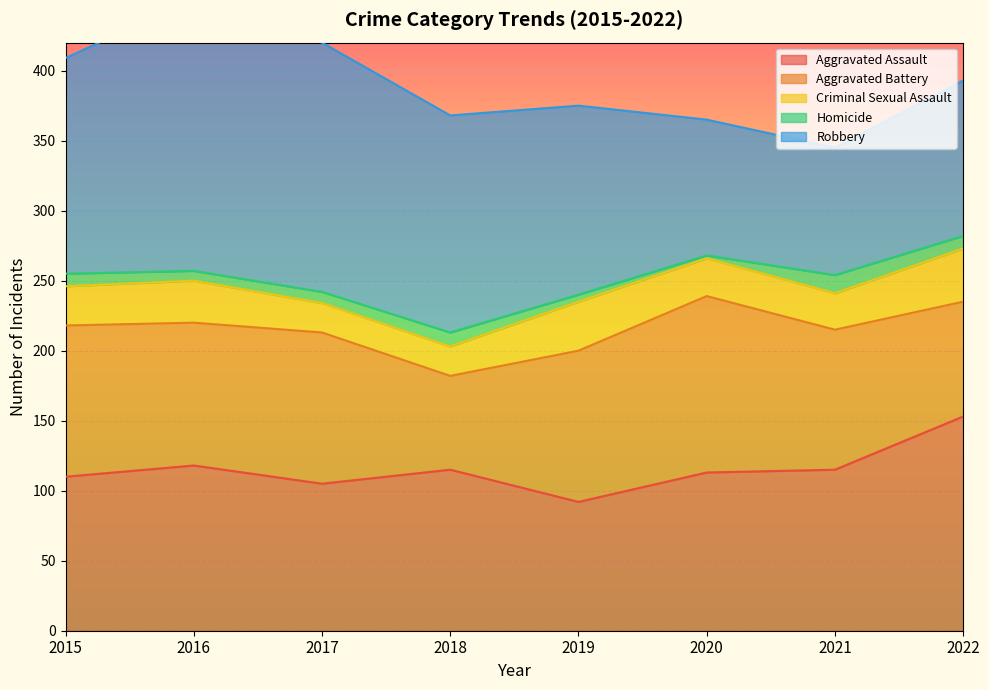

Is the value of Criminal Sexual Assault at 2022 greater than the value of Homicide at 2015?

Yes